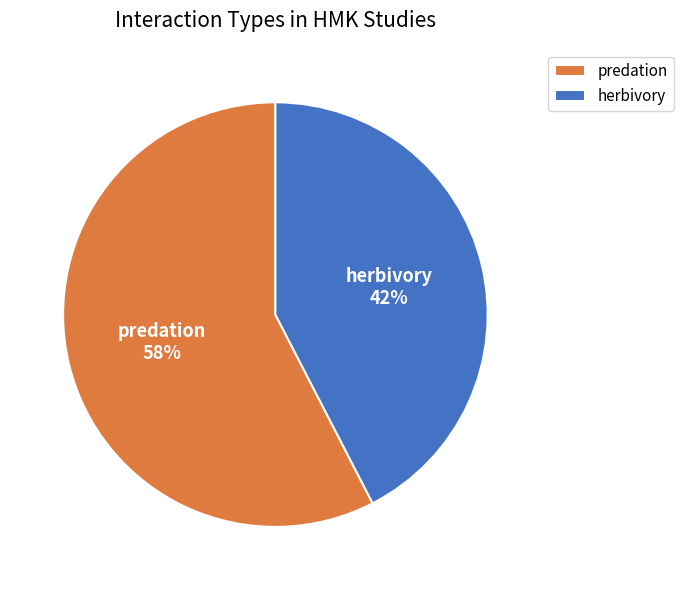

Is the sum of herbivory and predation greater than half?

Yes